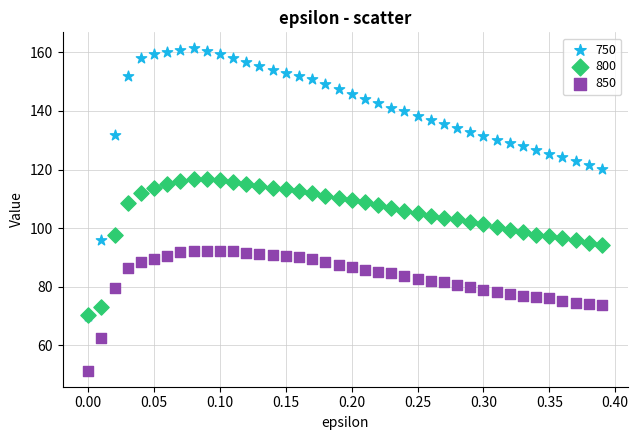

What are all the series names shown in the legend?

750, 800, 850